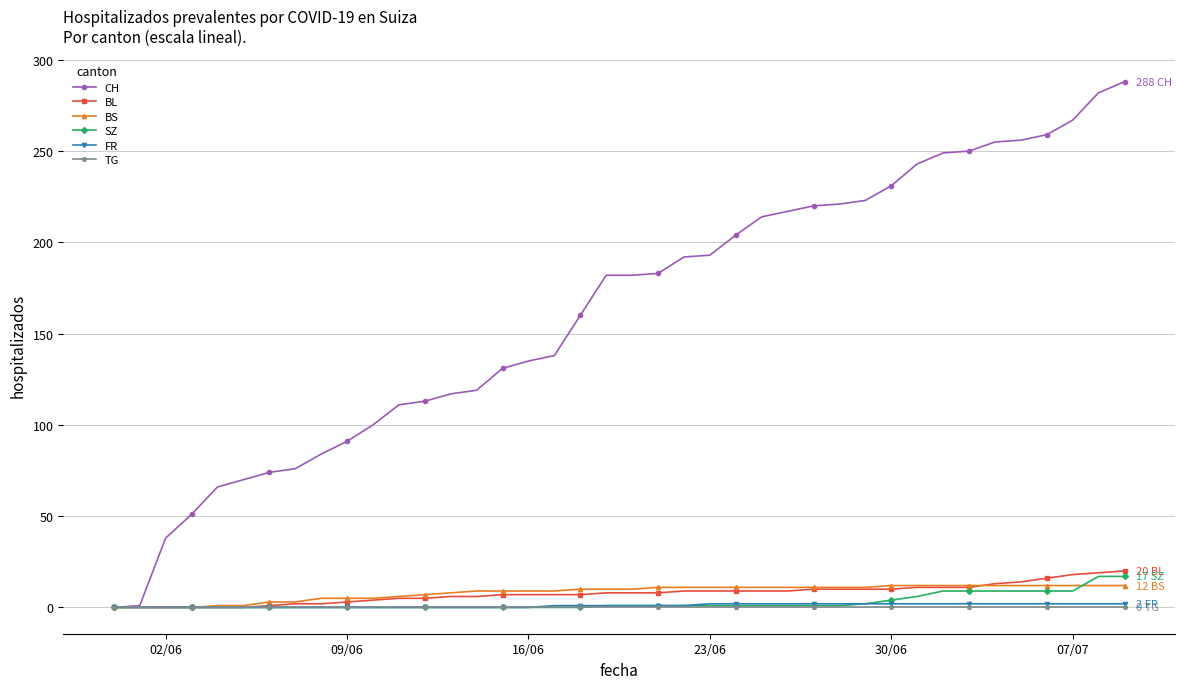

Which series has the largest range (max minus min)?

CH